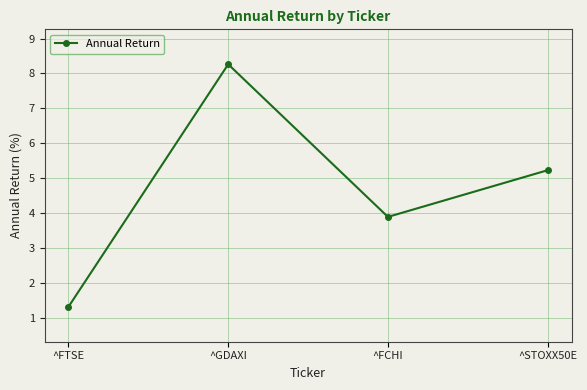

List the labels in order of value, largest first.

^GDAXI, ^STOXX50E, ^FCHI, ^FTSE